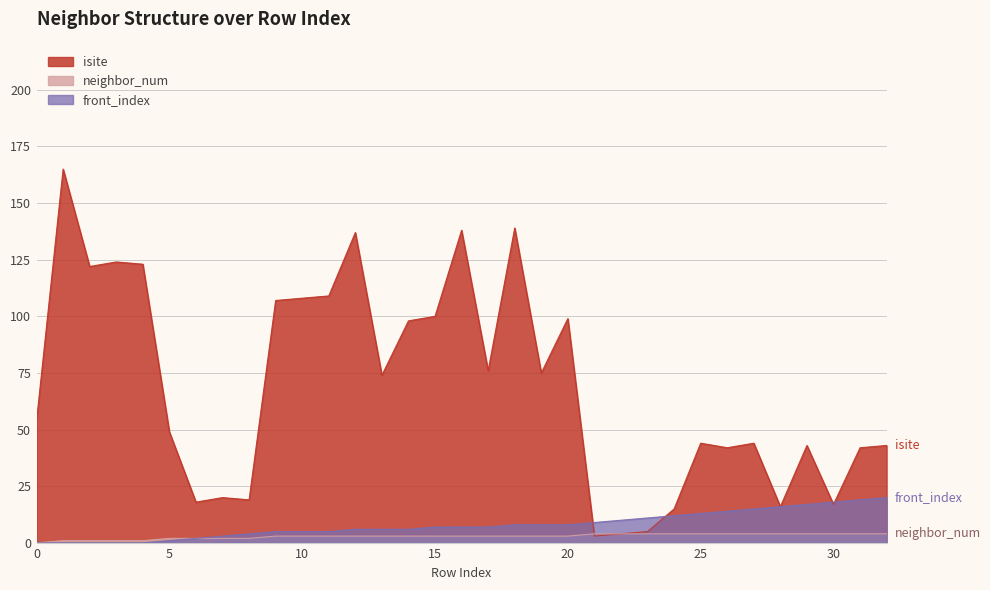

The value of neighbor_num at 14 is 3. True or false?

True